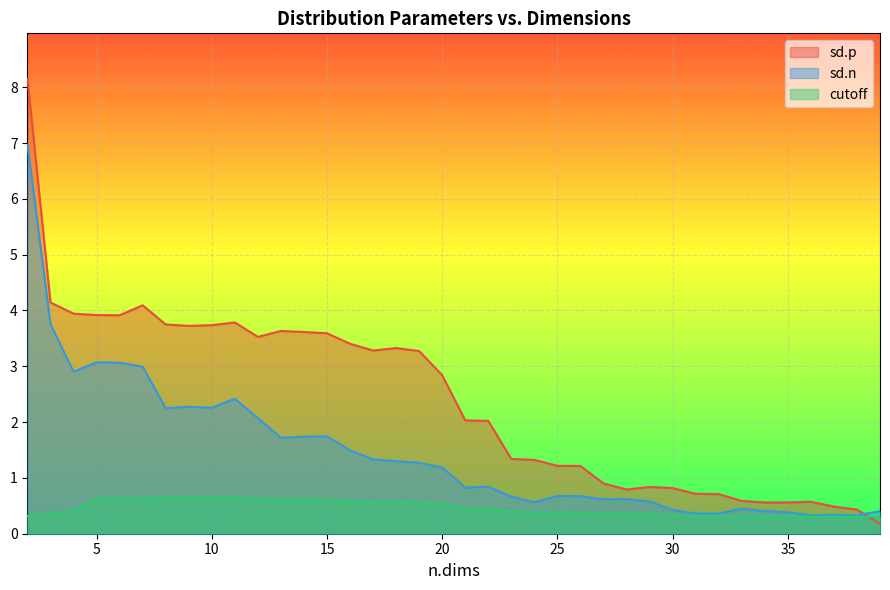

True or false: sd.n and cutoff cross at least once.

False